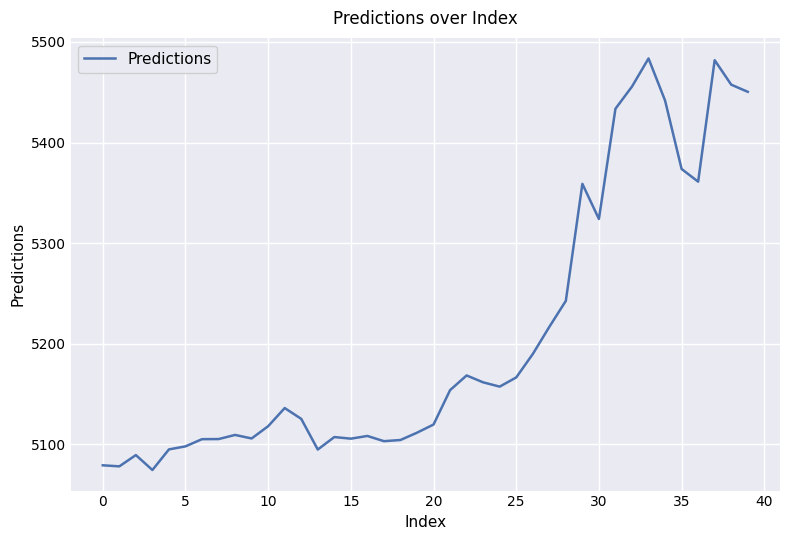

What is the minimum value shown in the chart?

5074.3